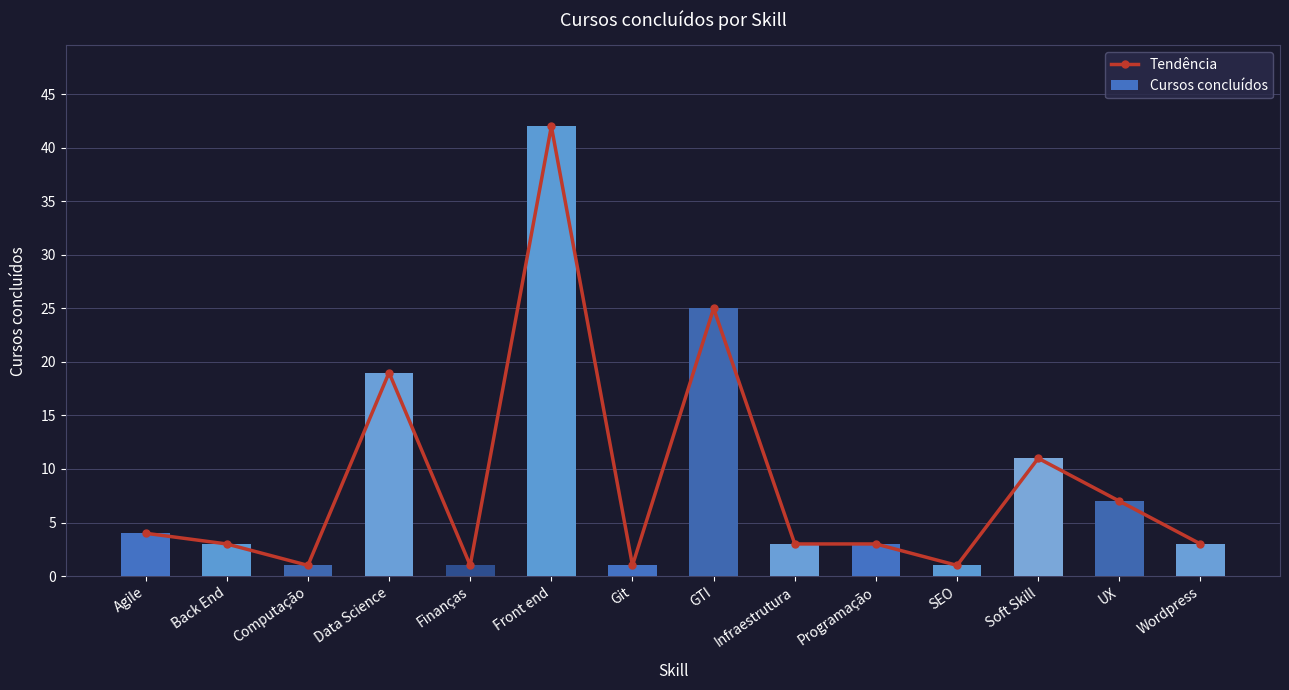

What is the difference between the maximum and minimum values in the Tendência series?

41